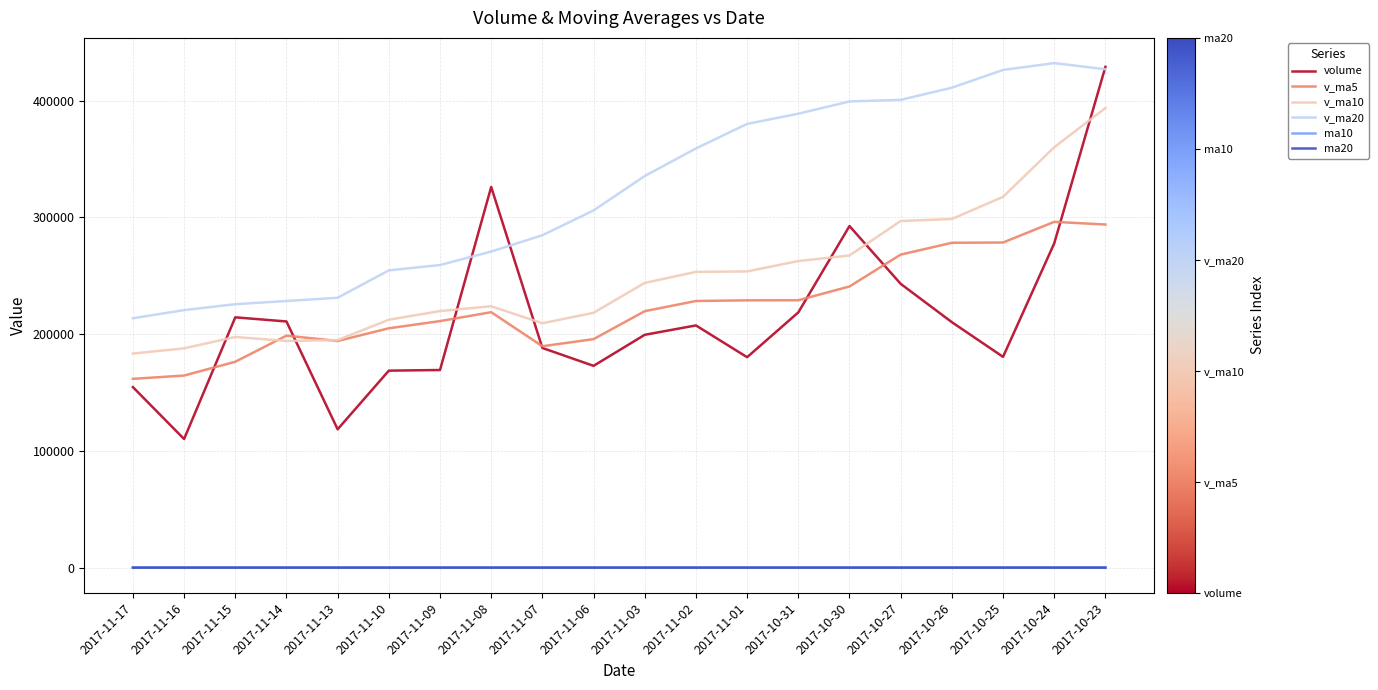

Is the value of v_ma5 at 2017-10-30 greater than the value of v_ma20 at 2017-11-15?

Yes